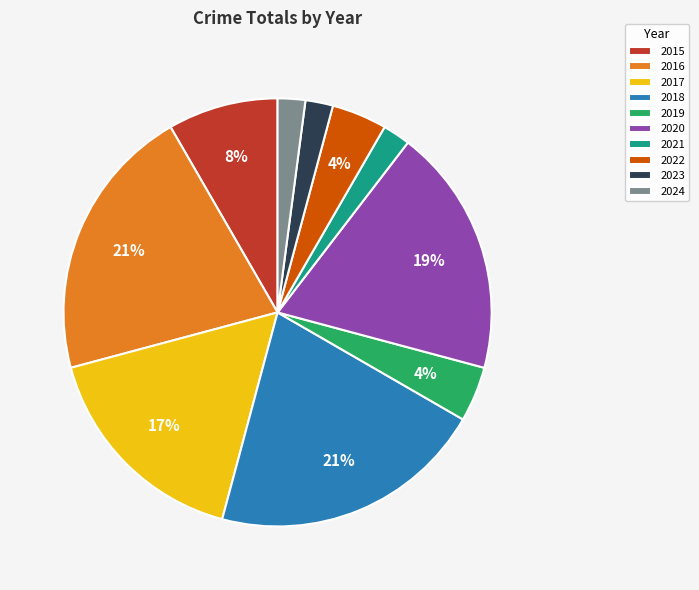

Is the sum of 2022 and 2016 greater than half?

No